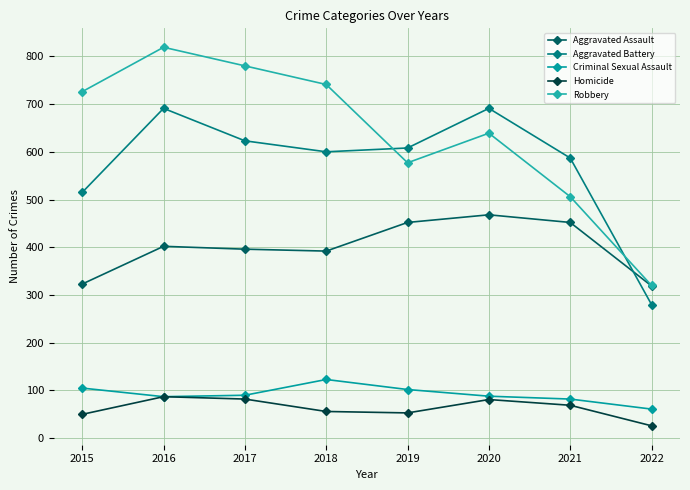

Which series has the largest range (max minus min)?

Robbery